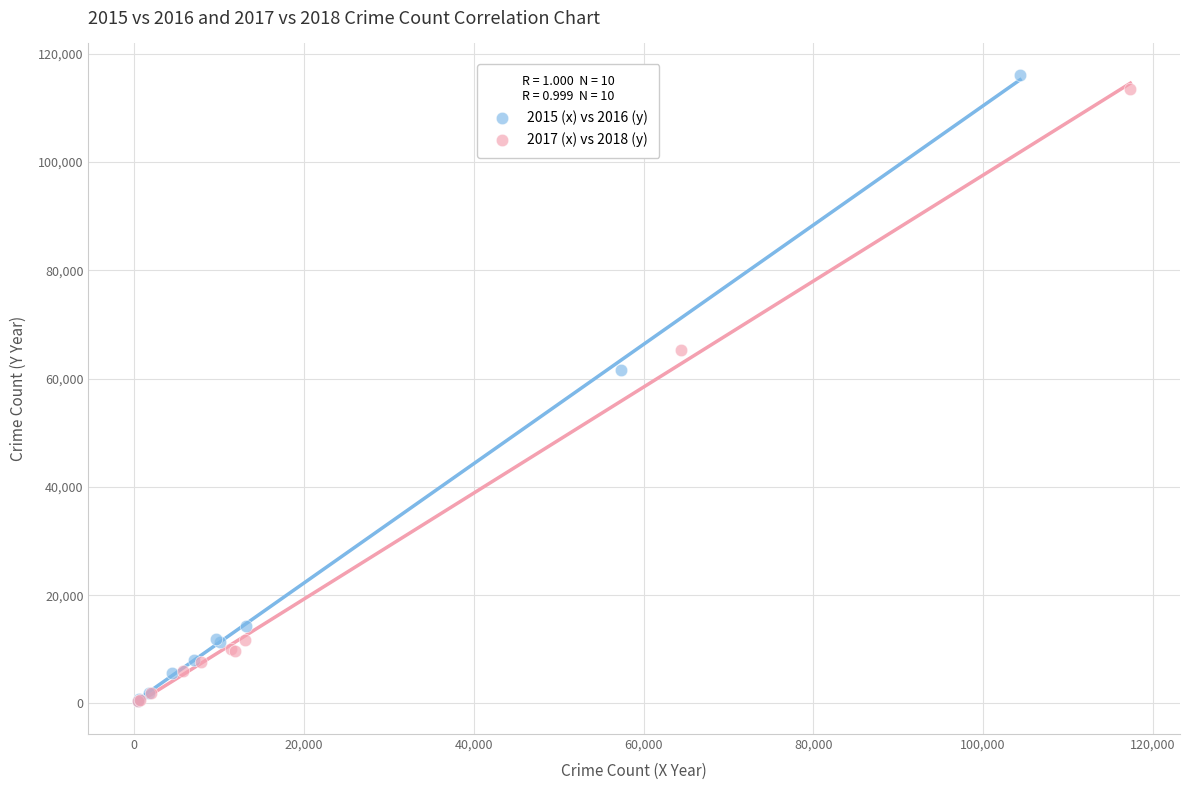

Which series has the largest Y range (max minus min)?

2015 (x) vs 2016 (y)